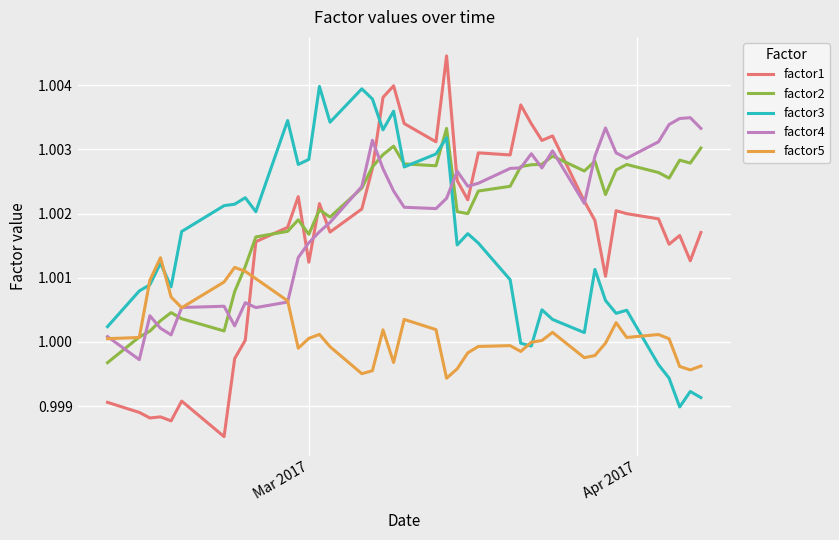

True or false: factor5 and factor1 intersect in this chart.

True